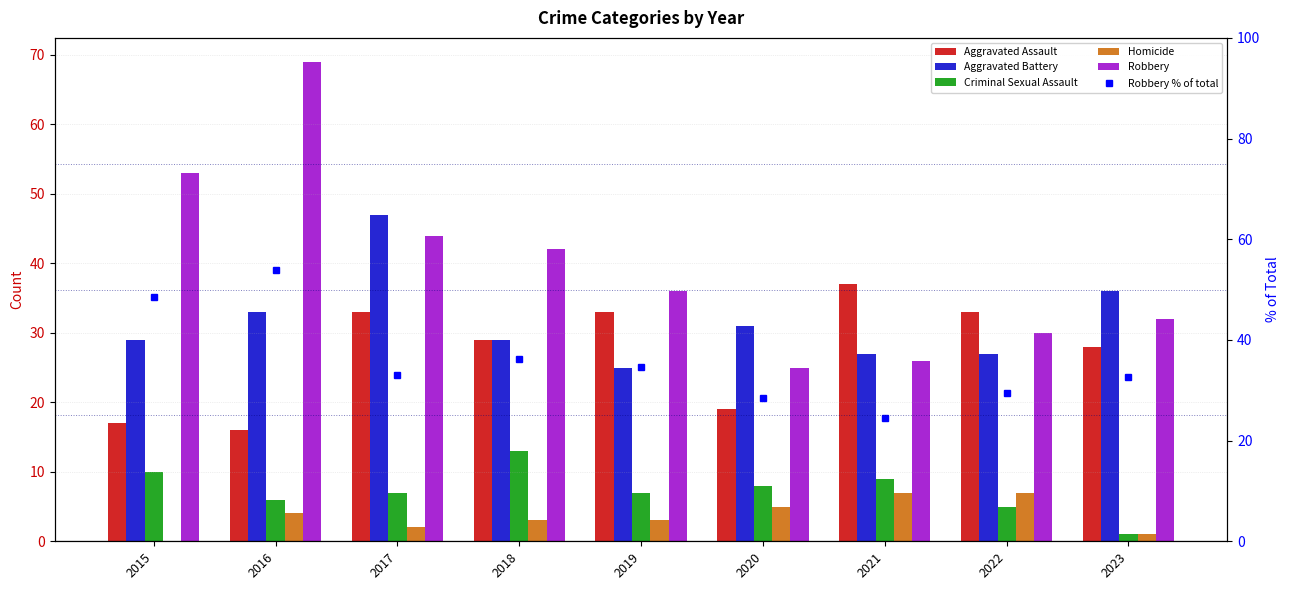

What is the value of the Aggravated Assault bar at the 7th from the left?

37.0